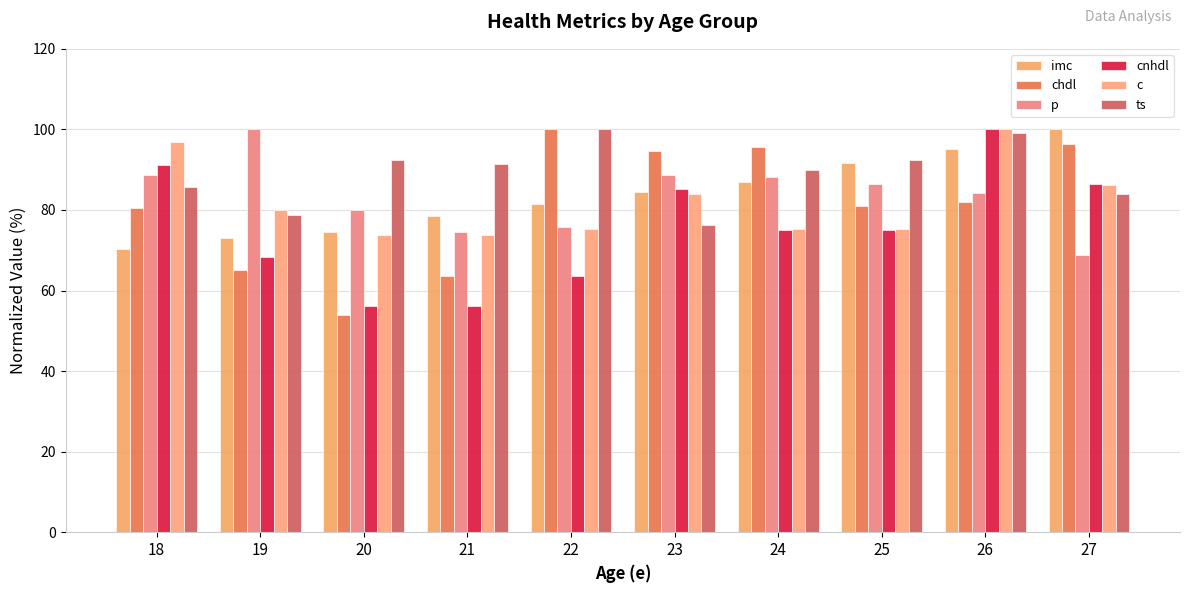

How many distinct data groups are displayed?

6